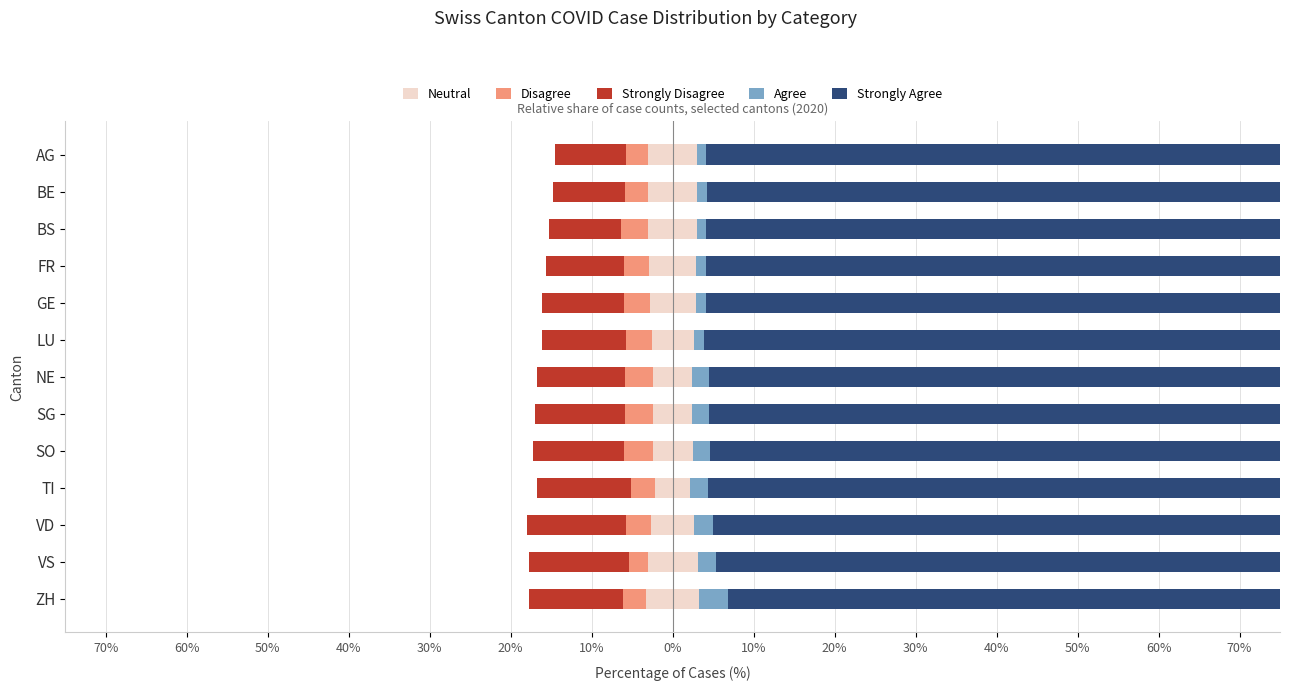

At how many categories does at least one series exceed 13?

13